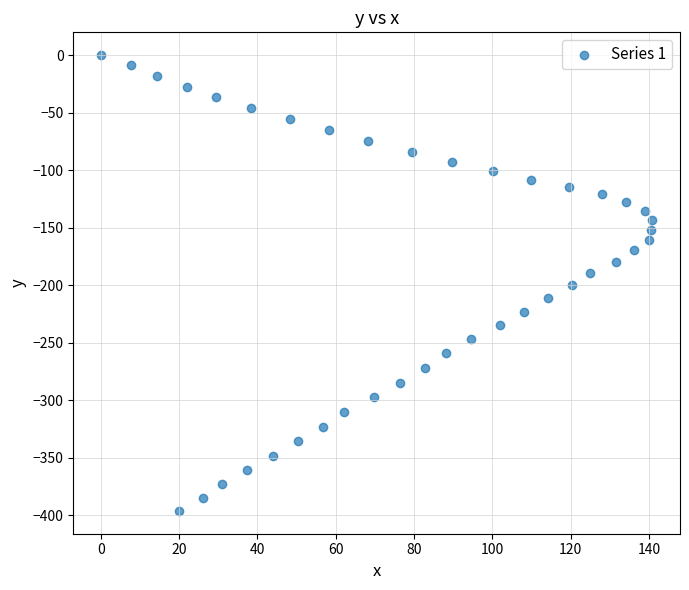

What is the range of Y values (max minus min)?

396.1